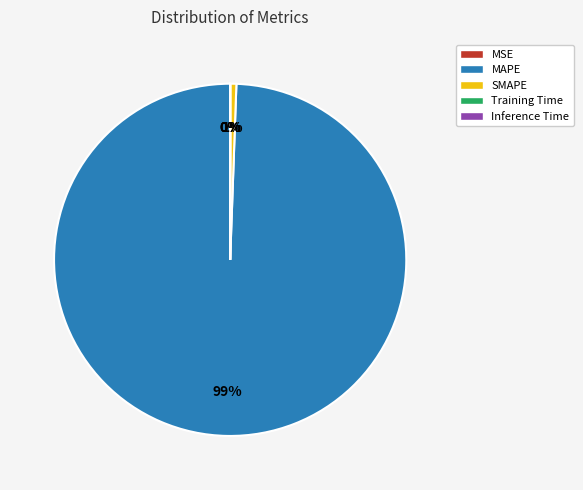

To the nearest percent, what percentage of the pie is SMAPE?

1%